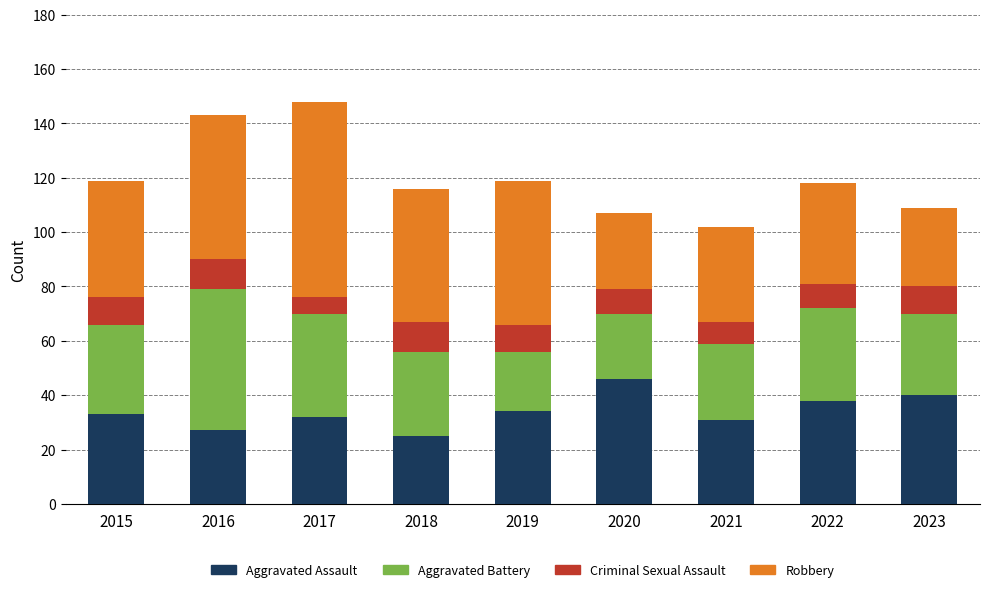

What is the total value across all series at 2016?

143